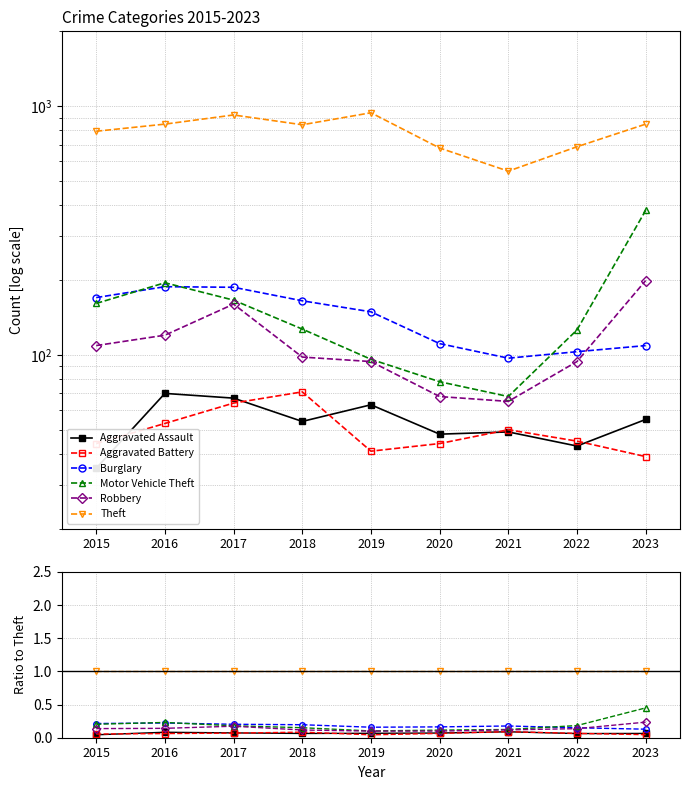

How many interior local peaks does the Aggravated Battery series have?

2